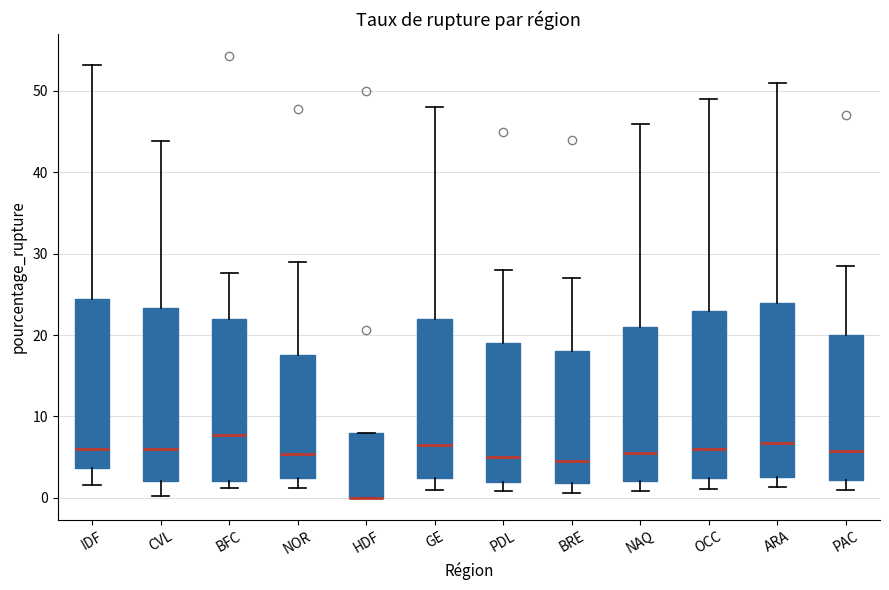

Reading left to right, transcribe this box plot: for each box, give where its median line is, the range the box spans, and where its two whiskers end, as read against the y-axis. The values are not printed on the chart, so give them approximately, as read against the axis.

IDF: median 6, box 4 to 24, whiskers 2 to 53
CVL: median 6, box 2 to 23, whiskers 0 to 44
BFC: median 8, box 2 to 22, whiskers 1 to 28
NOR: median 5, box 2 to 18, whiskers 1 to 29
HDF: median 0 (drawn on the box's lower edge), box 0 to 8, whiskers 0 to 8
GE: median 7, box 3 to 22, whiskers 1 to 48
PDL: median 5, box 2 to 19, whiskers 1 to 28
BRE: median 5, box 2 to 18, whiskers 1 to 27
NAQ: median 6, box 2 to 21, whiskers 1 to 46
OCC: median 6, box 2 to 23, whiskers 1 to 49
ARA: median 7, box 3 to 24, whiskers 1 to 51
PAC: median 6, box 2 to 20, whiskers 1 to 29